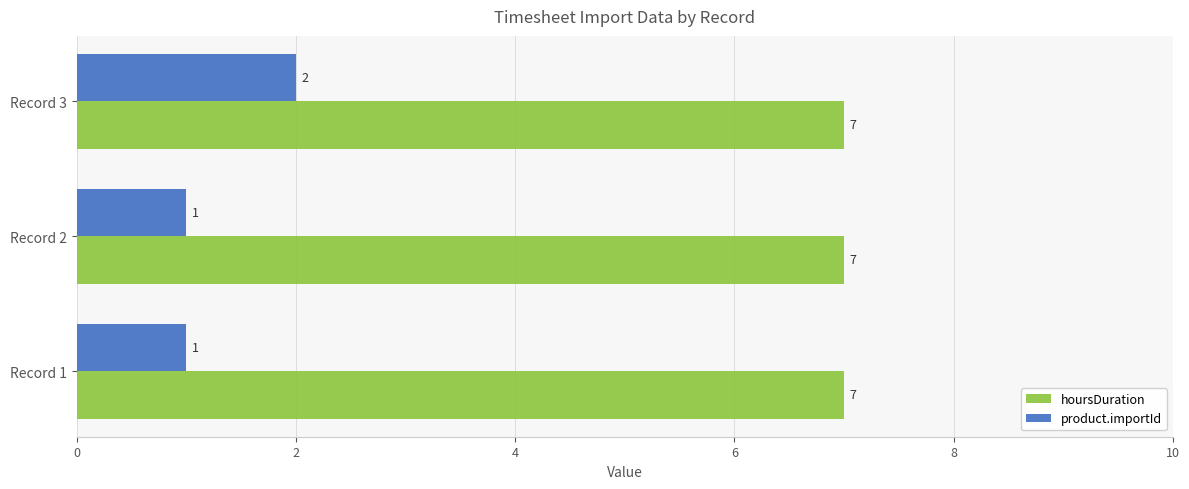

The hoursDuration series shows 7 at Record 1. True or false?

True